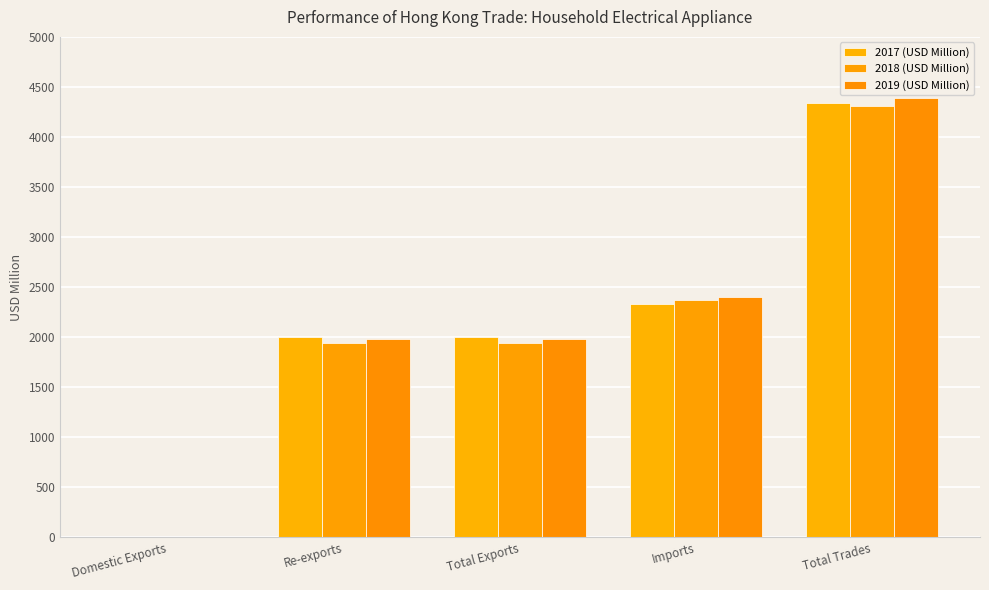

What is the total value across all series at Re-exports?

5925.2